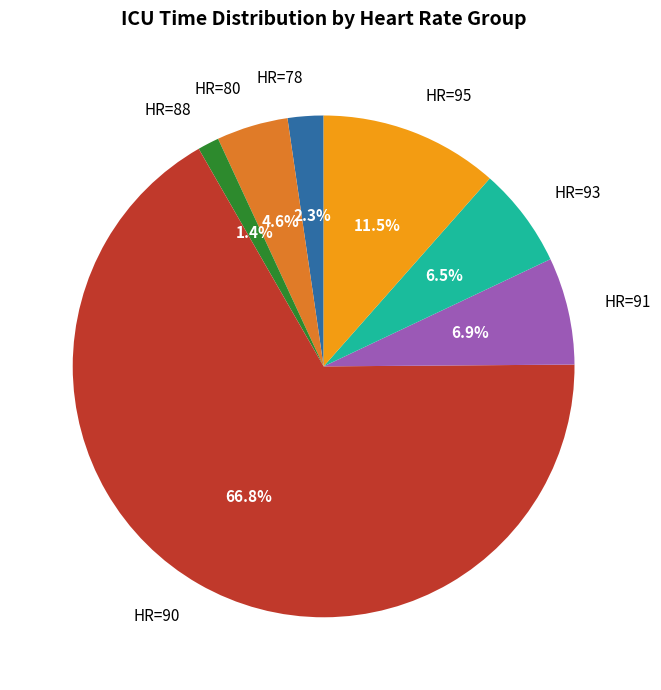

How much of the chart is everything except HR=80?

95.4%